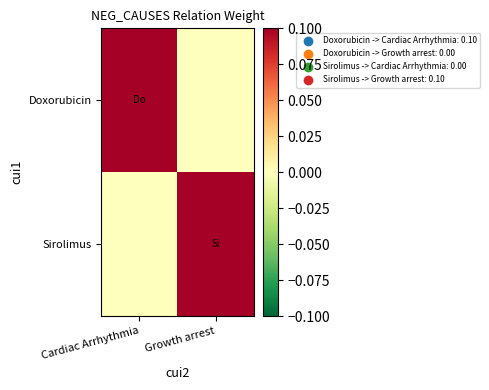

What is the difference between the highest and lowest values at Cardiac Arrhythmia?

0.1